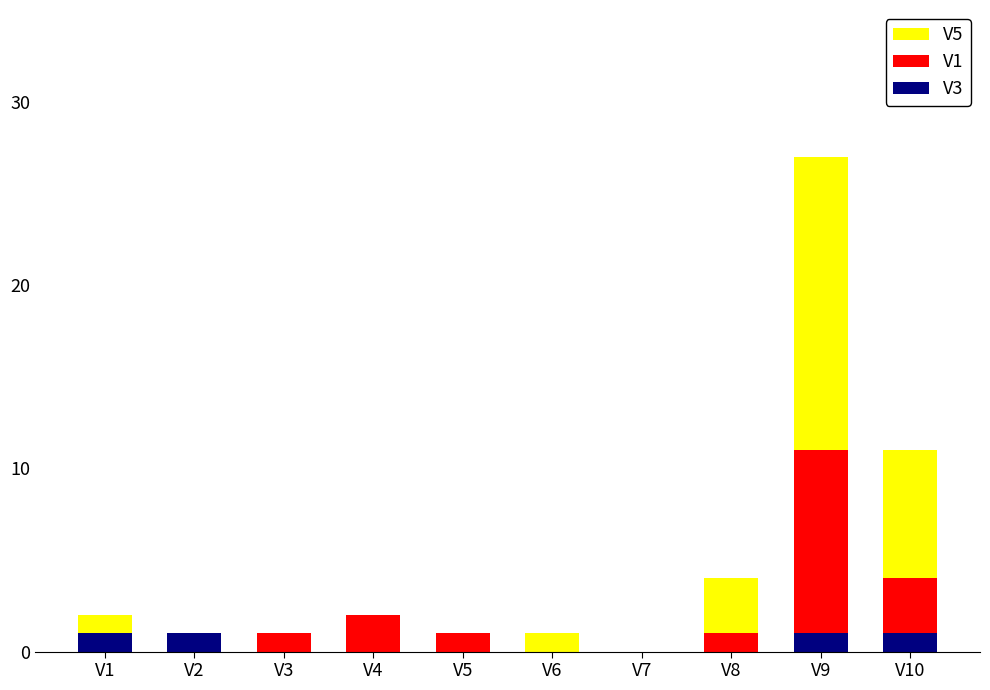

Reading left to right, what are the values for V3?

V1=1	V2=1	V3=0	V4=0	V5=0	V6=0	V7=0	V8=0	V9=1	V10=1